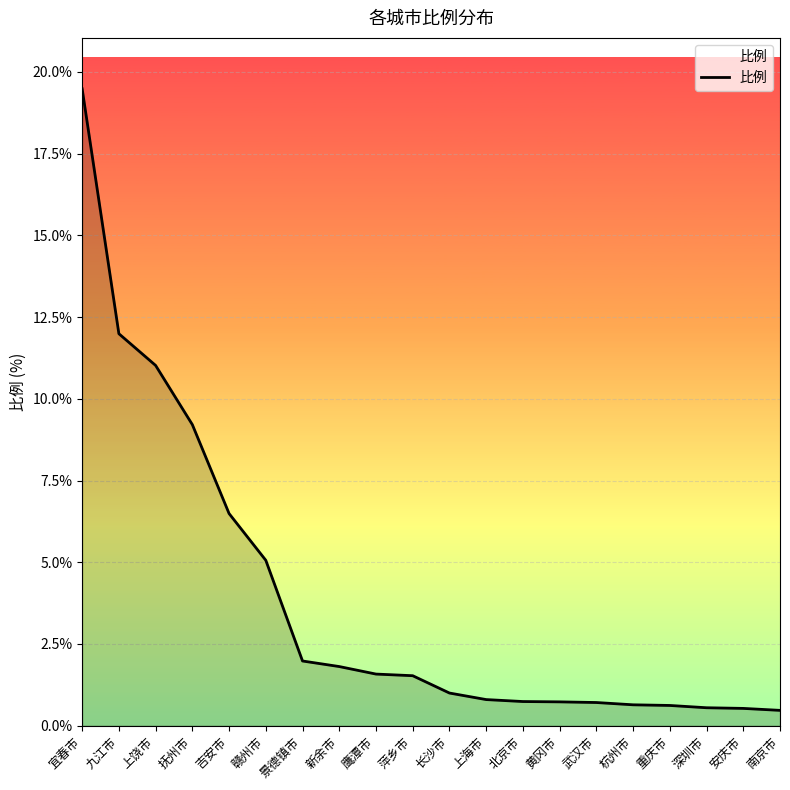

Read the value at 新余市.

1.8